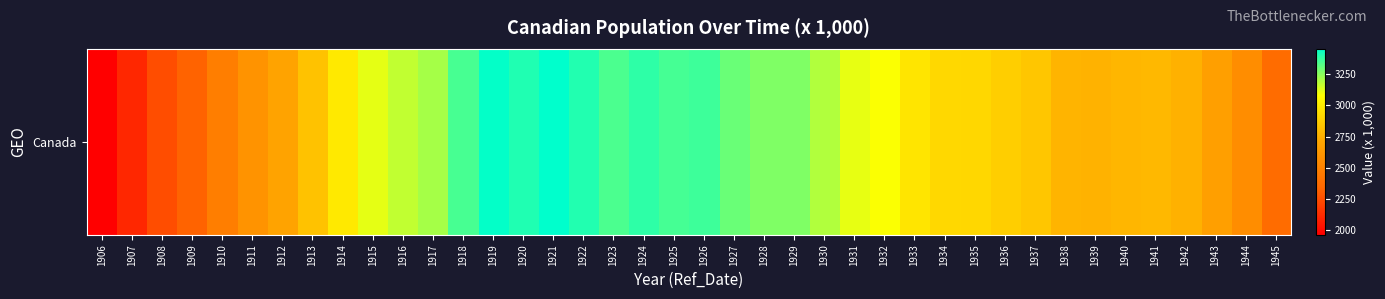

What is the average value?

2935.4